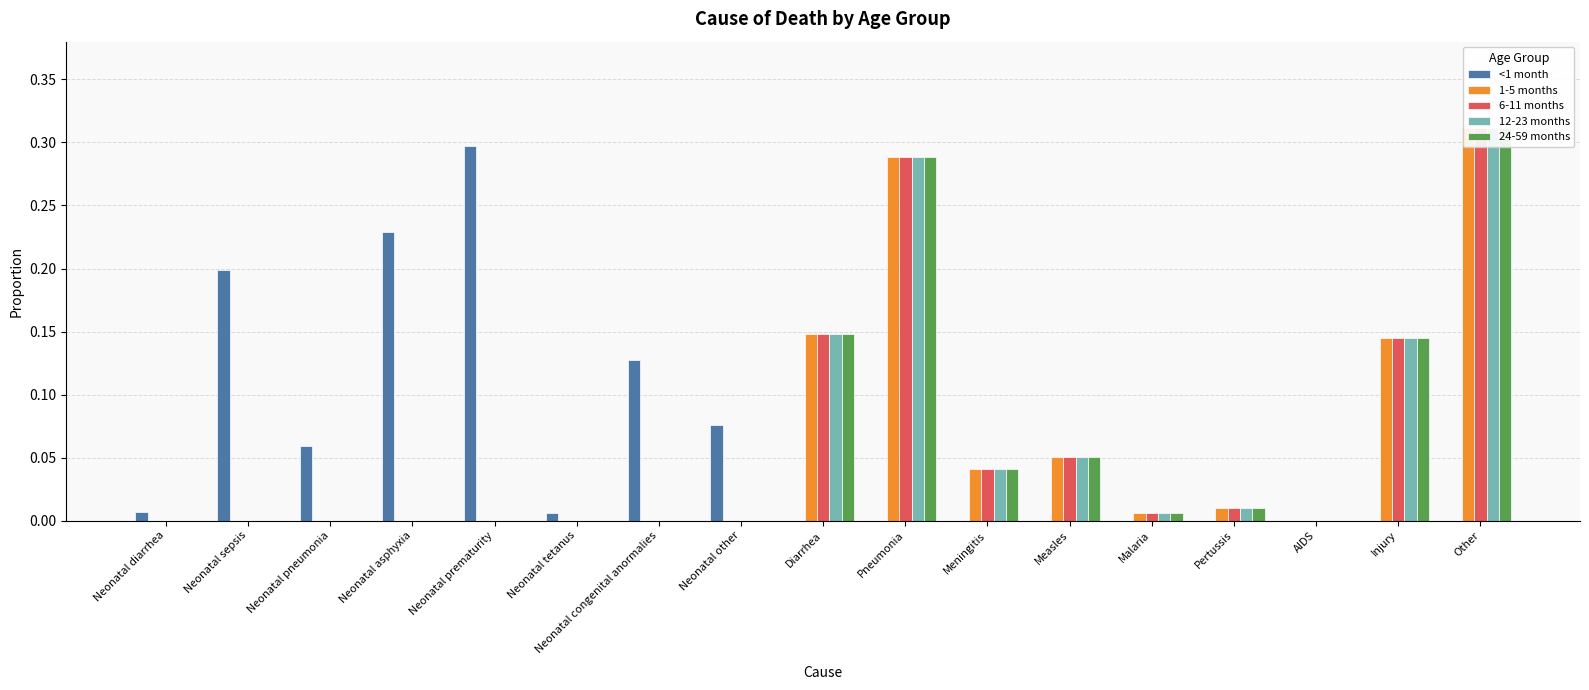

At which label does 24-59 months reach its minimum?

Neonatal diarrhea